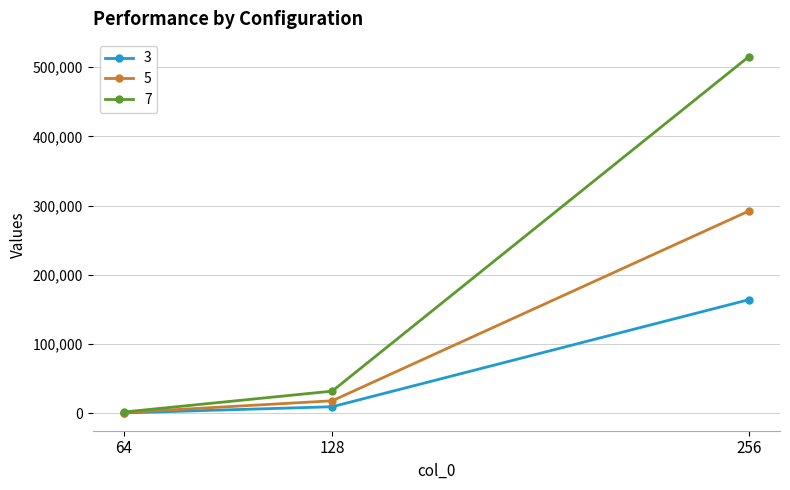

Which series has the widest spread of values?

7